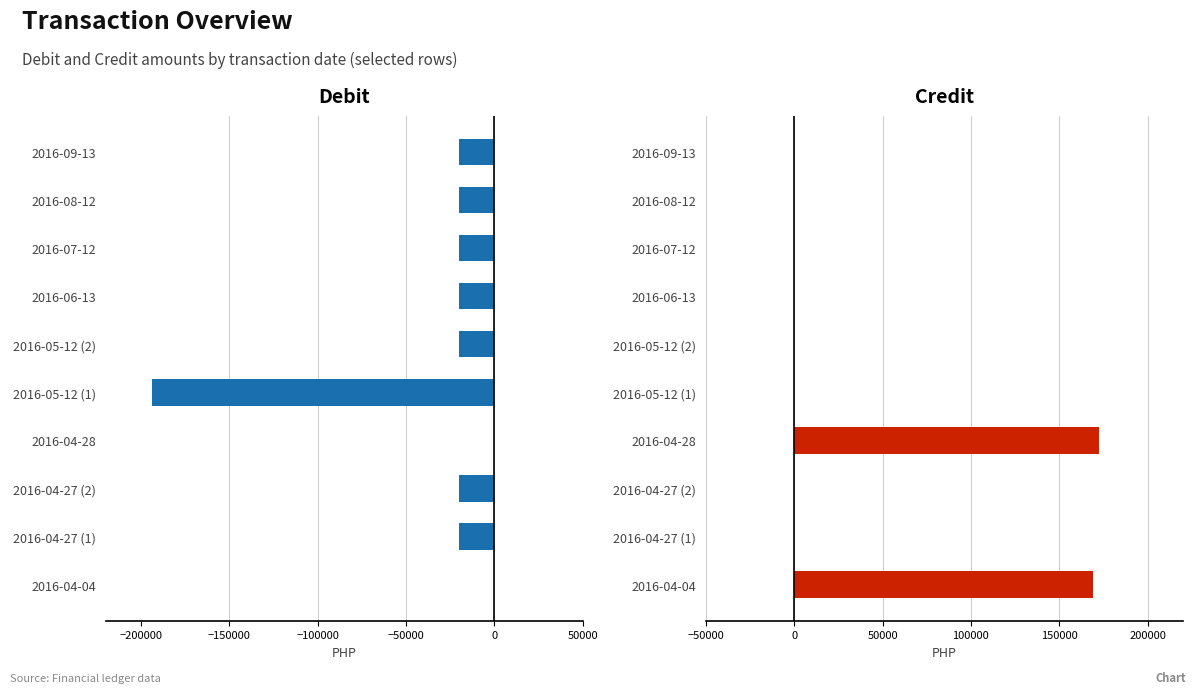

How many negative values does the Debit series have?

8